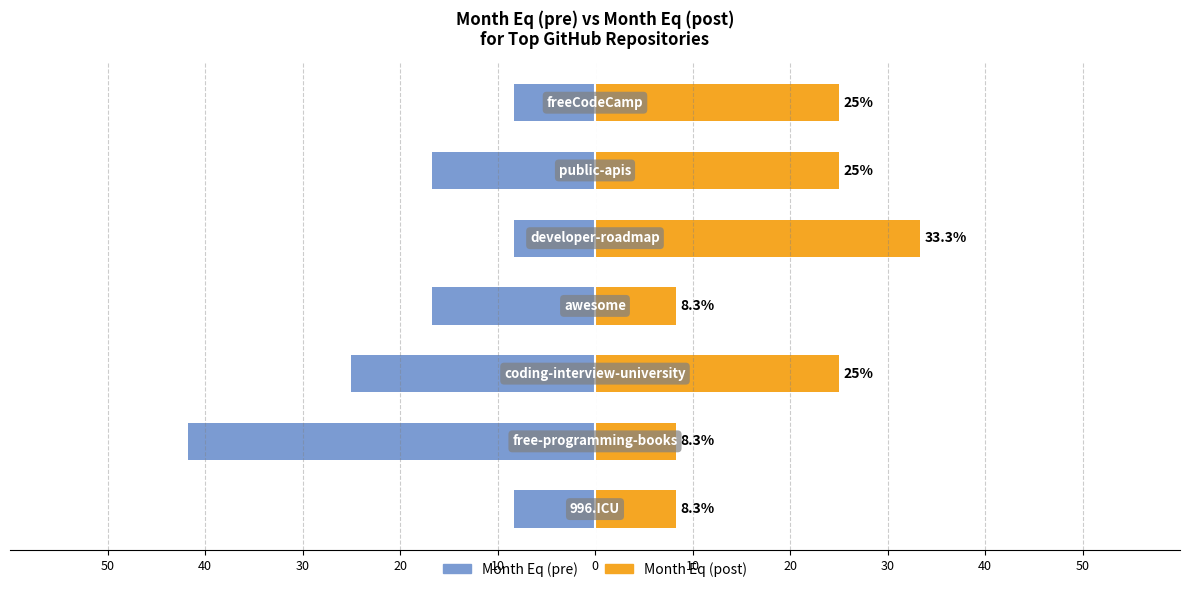

Which series has the largest total across all categories?

Month Eq (post)